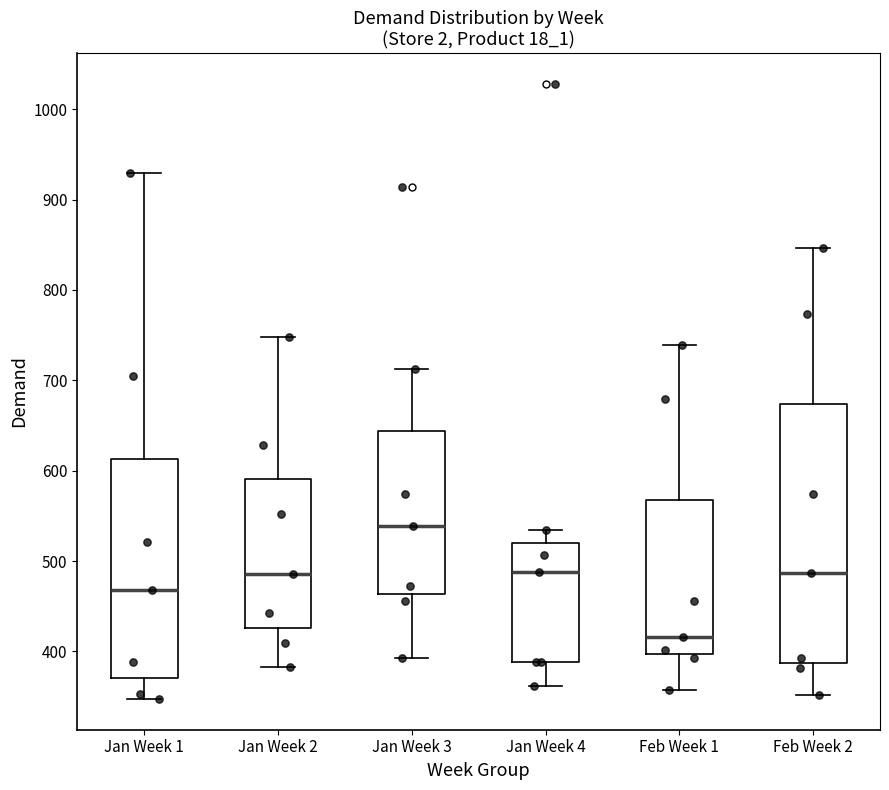

Reading left to right, read every box against the y-axis: the position of its median line, the range the box covers, and the ends of its whiskers. The values are not printed on the chart, so give them approximately, as read against the axis.

Jan Week 1: median 470, box 370 to 610, whiskers 350 to 930
Jan Week 2: median 490, box 430 to 590, whiskers 380 to 750
Jan Week 3: median 540, box 460 to 640, whiskers 390 to 710
Jan Week 4: median 490, box 390 to 520, whiskers 360 to 530
Feb Week 1: median 420, box 400 to 570, whiskers 360 to 740
Feb Week 2: median 490, box 390 to 670, whiskers 350 to 850